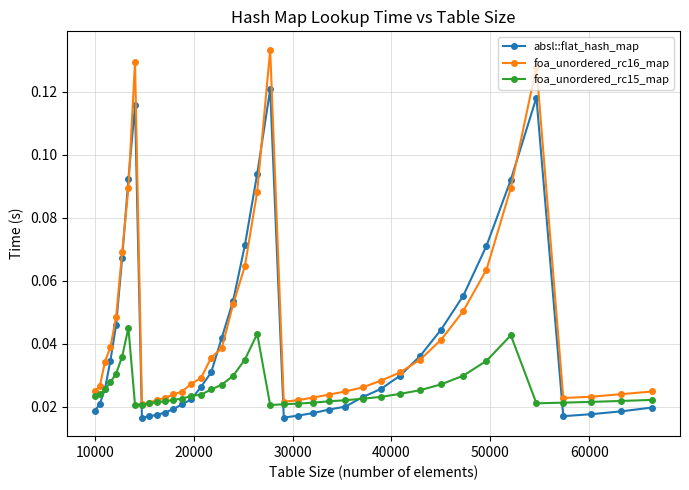

What is the sum of all absl::flat_hash_map values?

1.7